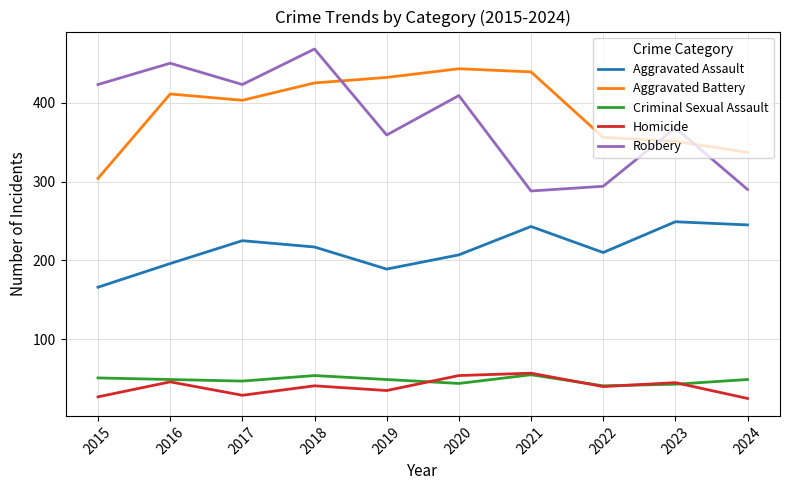

Which label corresponds to the largest value in the chart?

2018